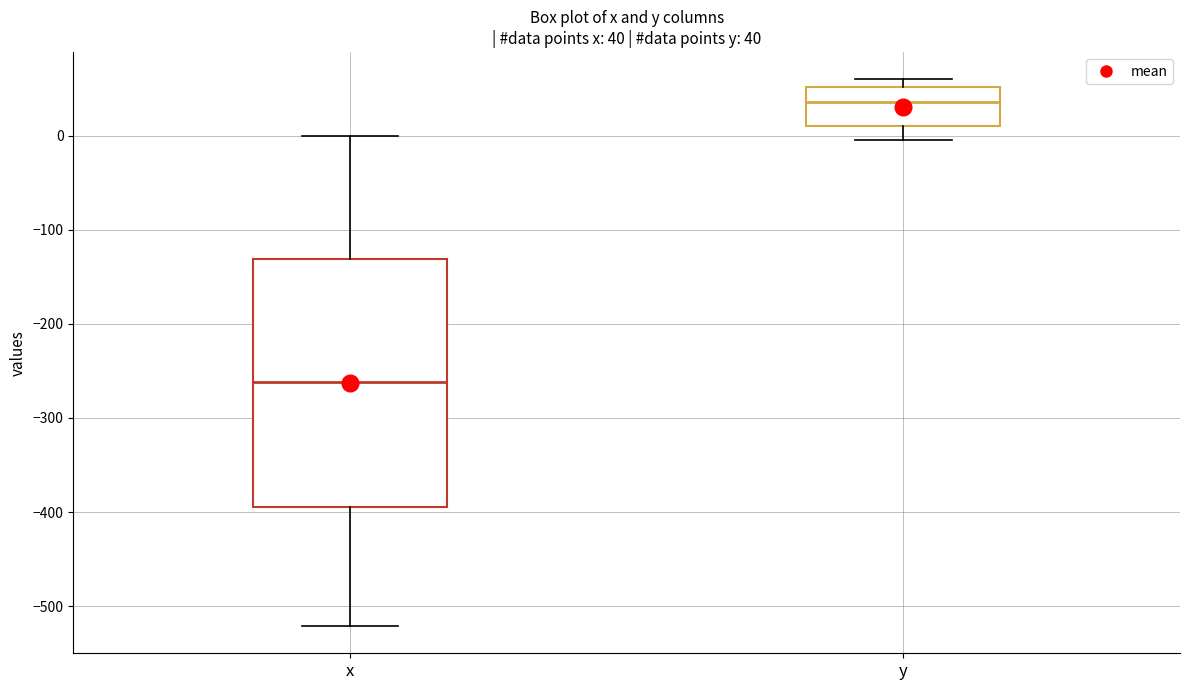

Comparing the boxes themselves (not the whiskers), which one is the tallest?

x